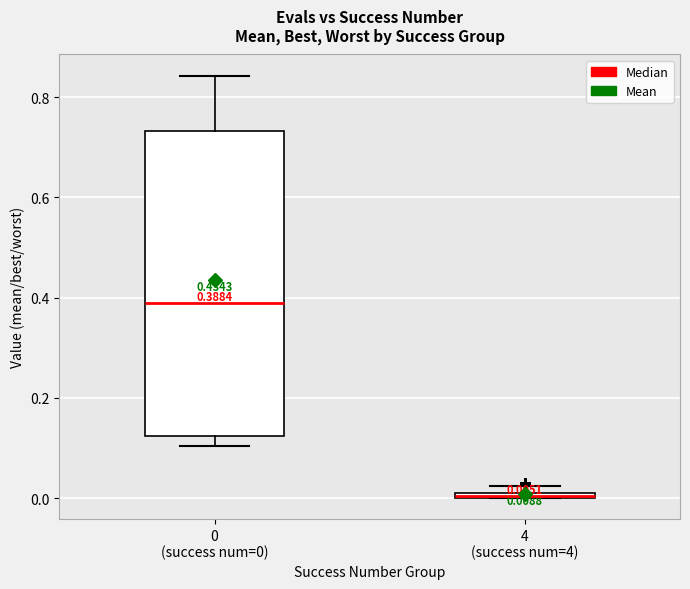

Which box is the tallest, from its lower edge to its upper edge?

0 (success num=0)